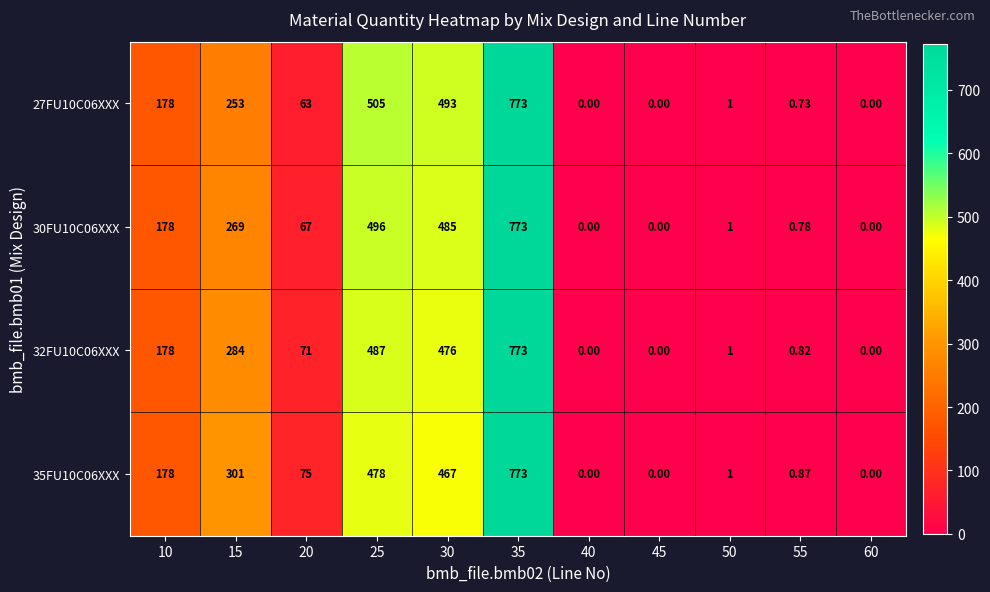

At 20, list the series in order from smallest to largest.

27FU10C06XXX, 30FU10C06XXX, 32FU10C06XXX, 35FU10C06XXX